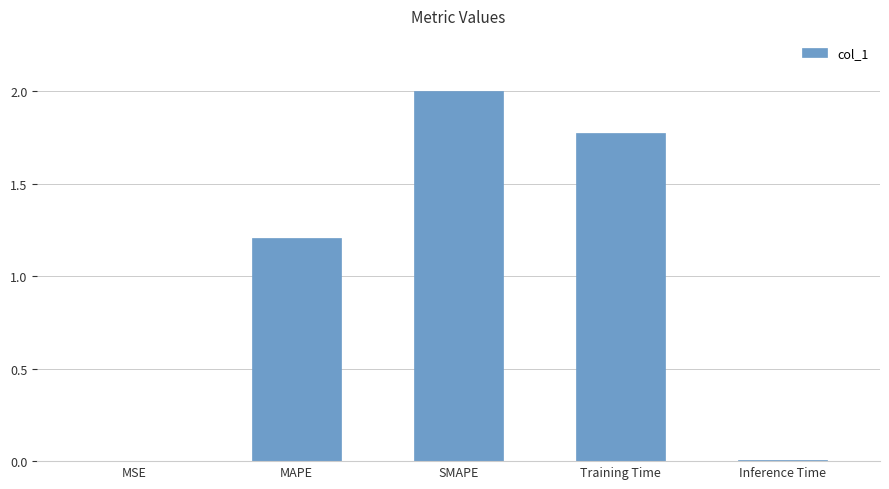

Which label corresponds to the largest value in the chart?

SMAPE